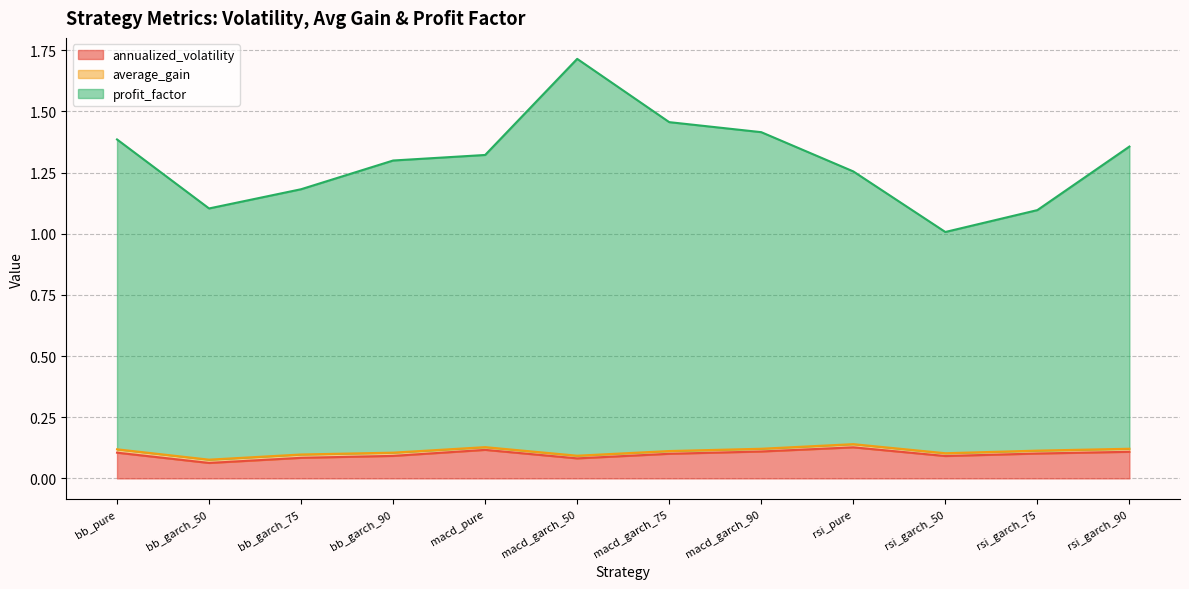

True or false: profit_factor and annualized_volatility intersect in this chart.

False